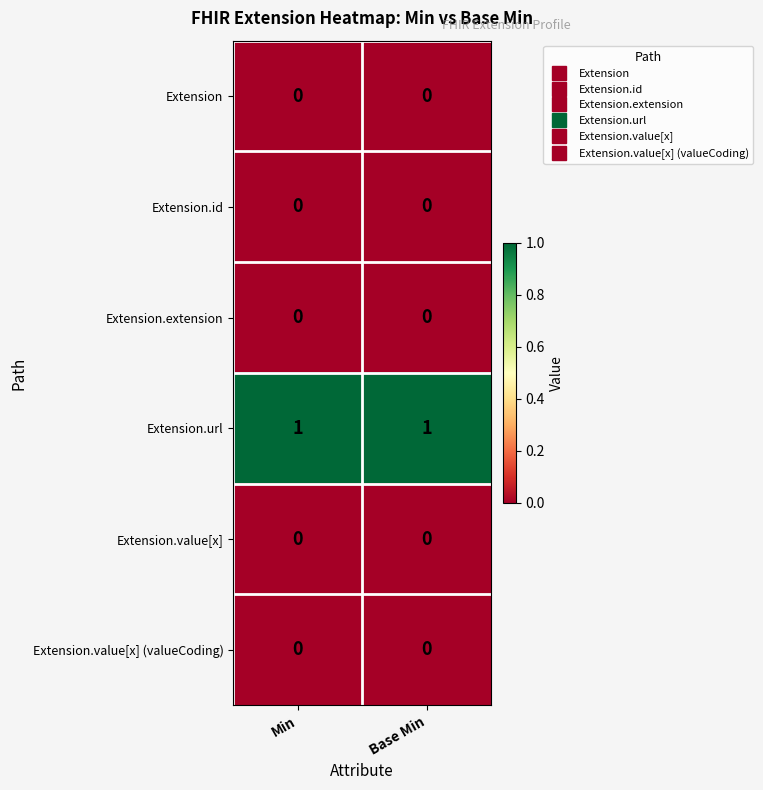

Reading left to right, list all the values displayed in this chart.

Extension: 0	0
Extension.id: 0	0
Extension.extension: 0	0
Extension.url: 1	1
Extension.value[x]: 0	0
Extension.value[x] (valueCoding): 0	0